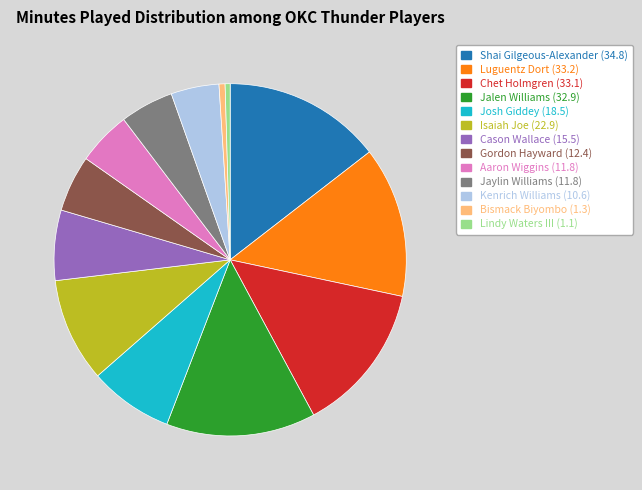

Is the sum of Luguentz Dort and Lindy Waters III greater than half?

No